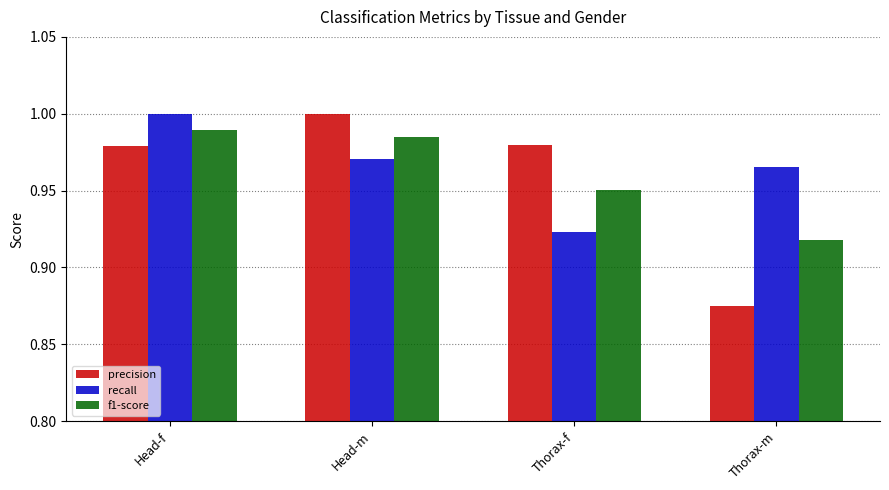

How many groups of bars are there?

4